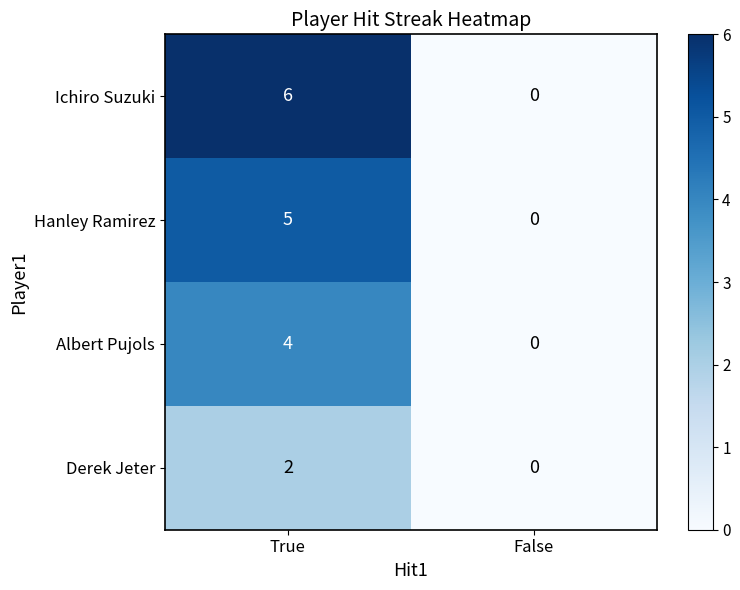

How many distinct data groups are displayed?

4